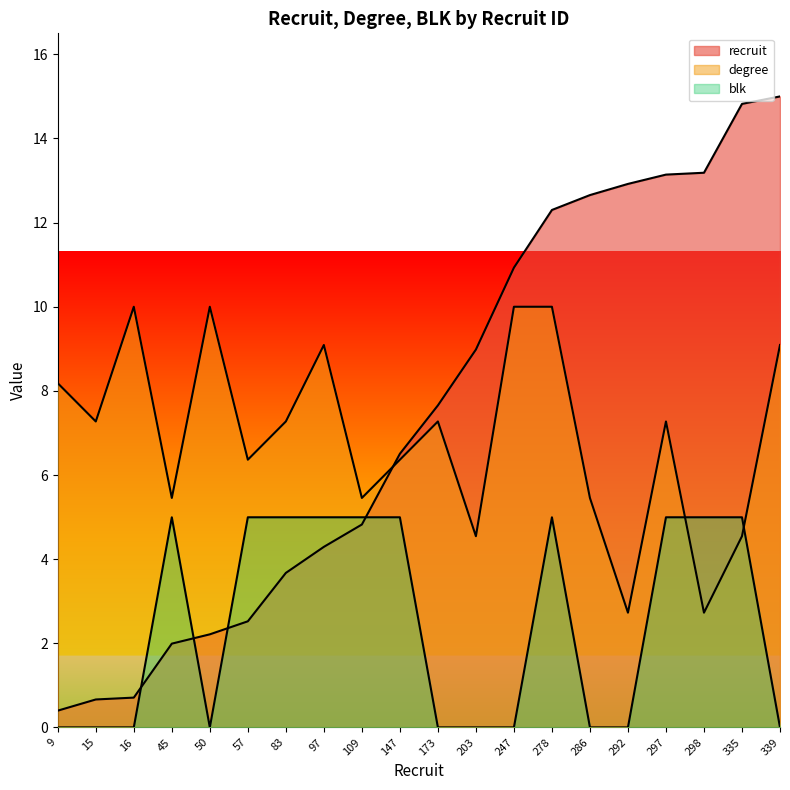

Which series ends up on top after the final intersection of blk and recruit?

recruit